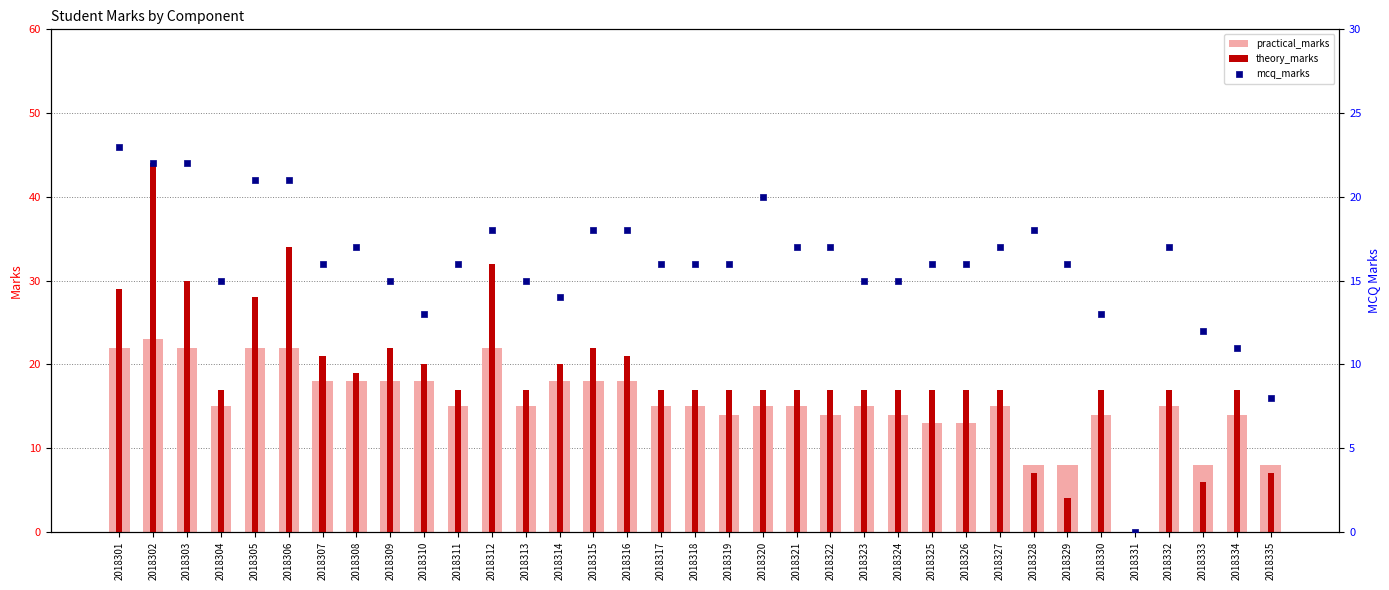

Is the value of mcq_marks at 2018313 greater than the value of practical_marks at 2018314?

No